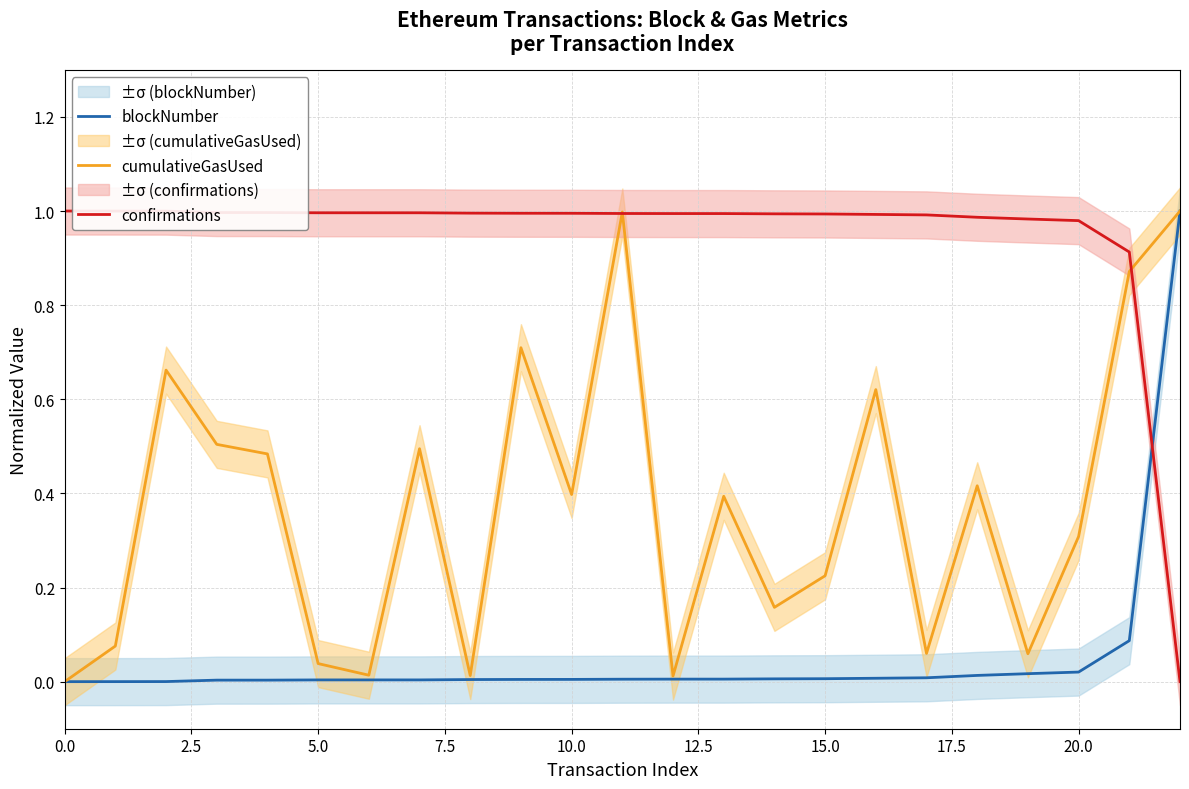

What is the sum of all cumulativeGasUsed values?

8.5